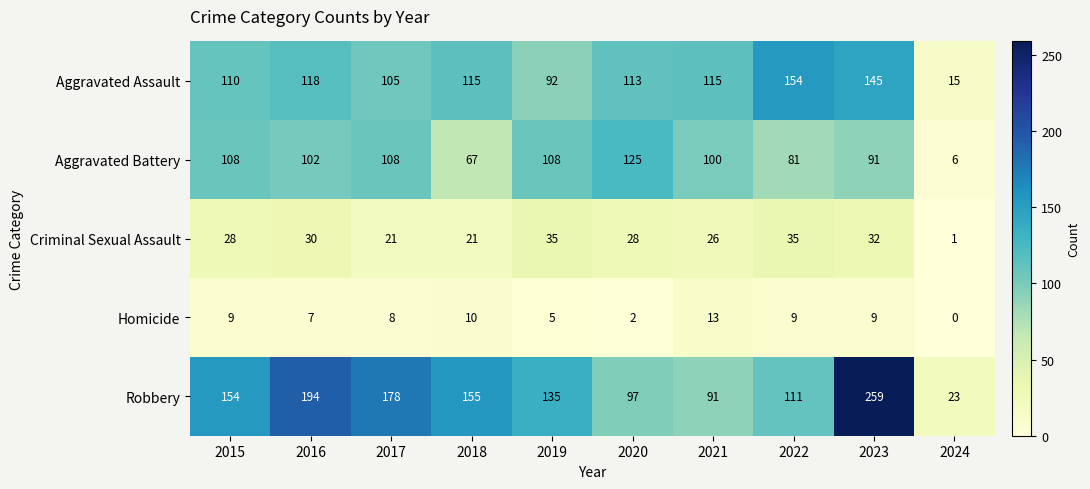

The value of Aggravated Assault at 2017 is 42. True or false?

False